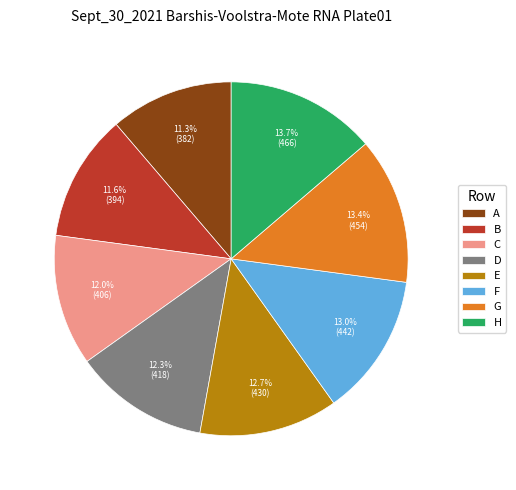

To the nearest percent, what portion does B represent?

12%